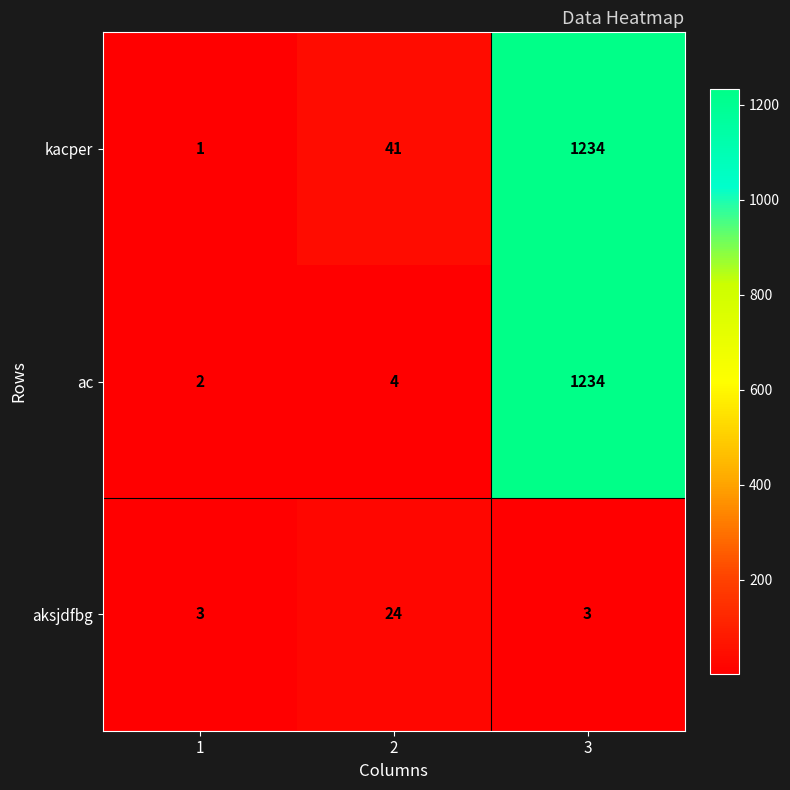

True or false: ac has a value of 521 at 3.

False